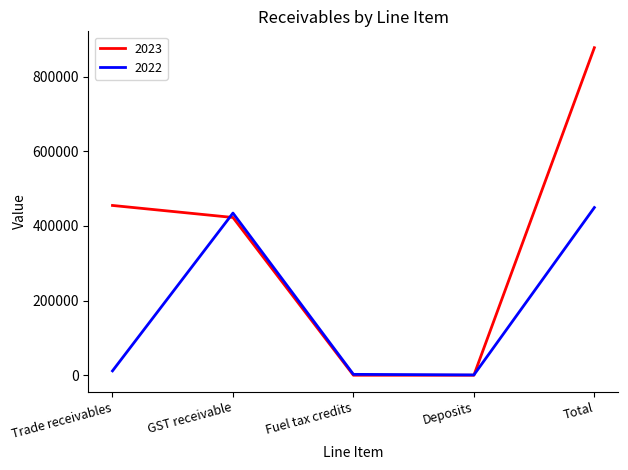

The value of 2023 at Trade receivables is 455055. True or false?

True